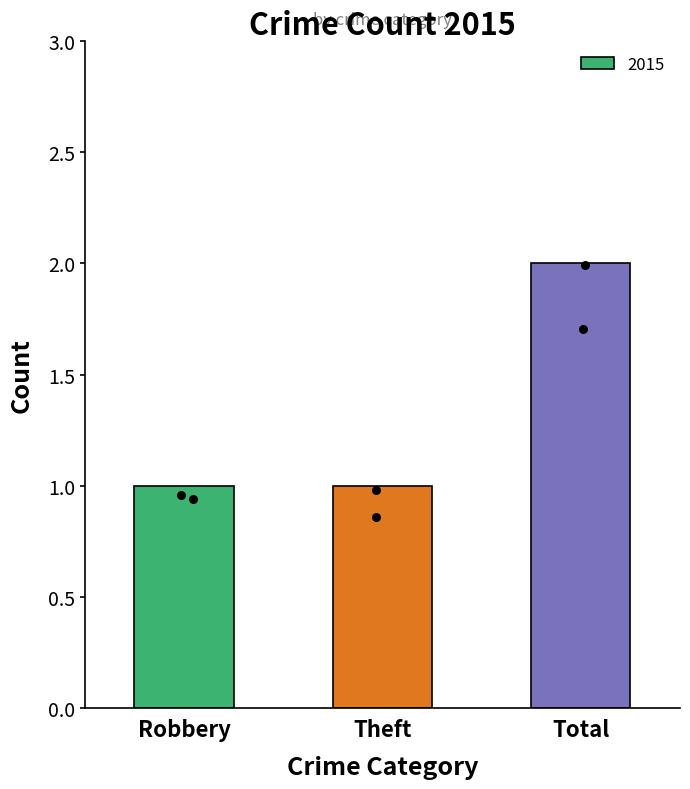

Approximately how many times larger is the value at Total compared to Robbery?

2.0